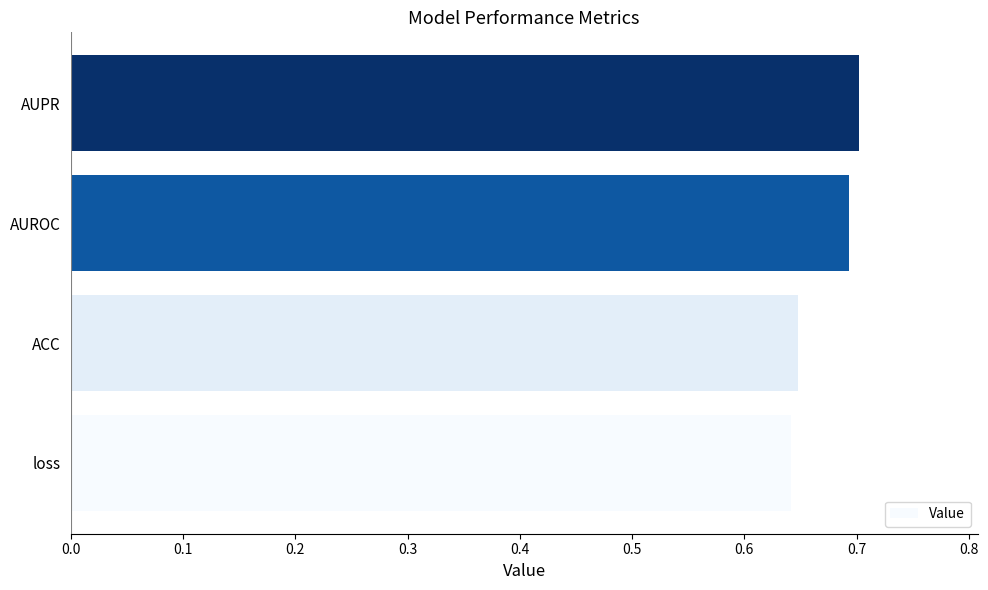

Count the values in the range 0 to 1.

4